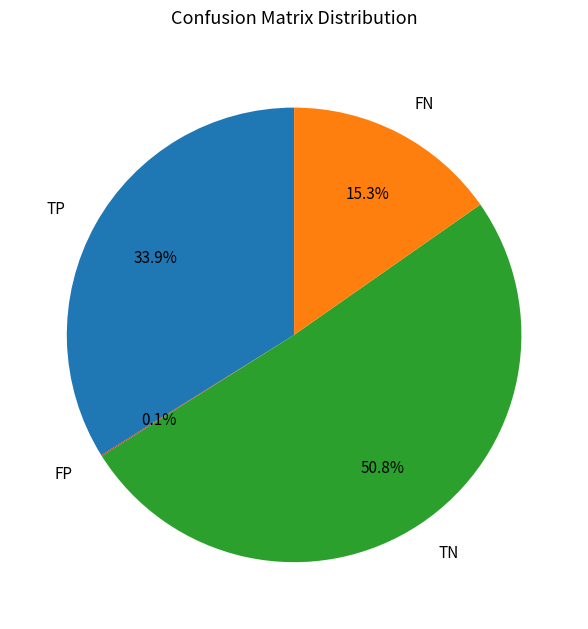

Does any single category account for the majority?

Yes